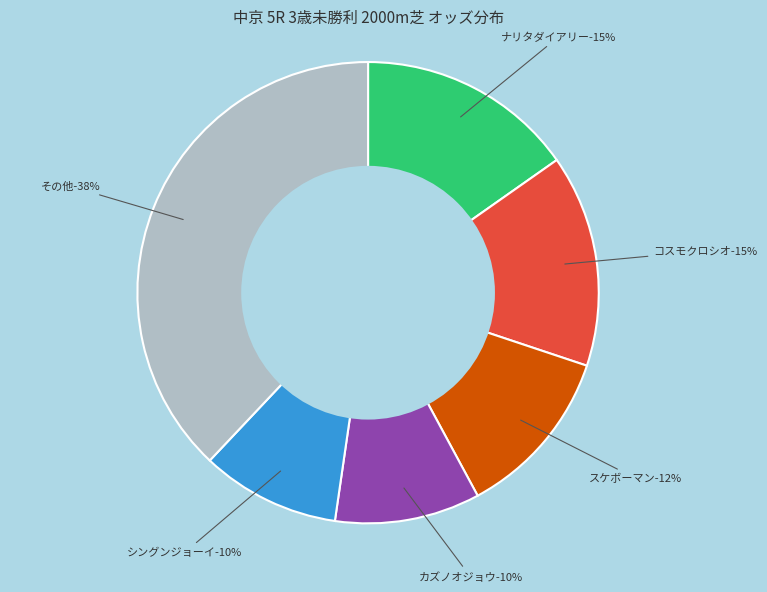

To the nearest percent, what portion does コスモクロシオ-183.2 represent?

15%